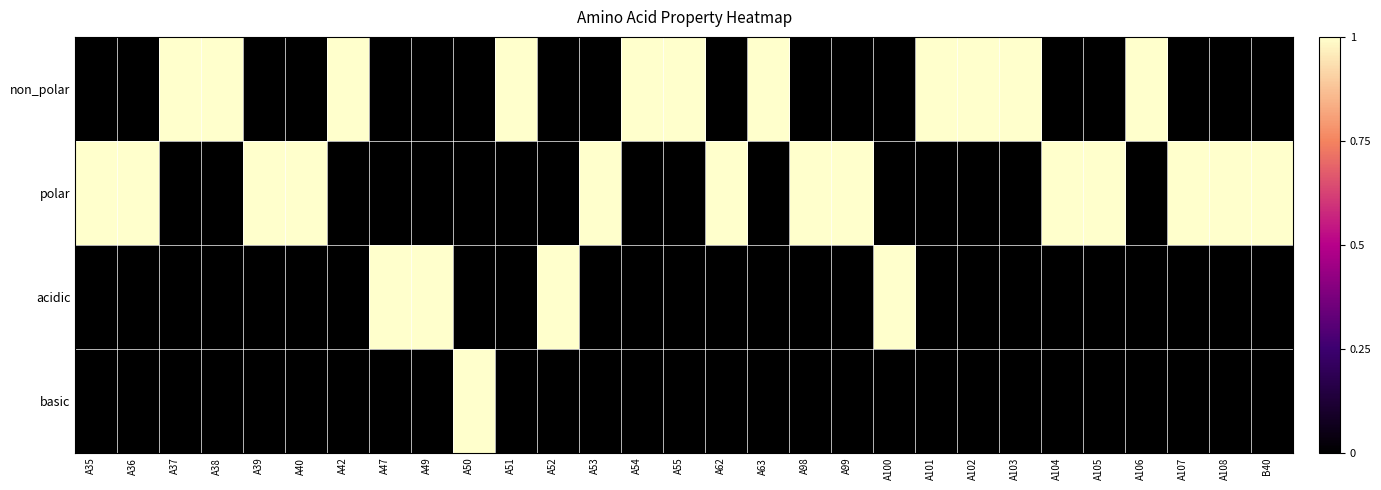

List the series in order of their overall mean, highest first.

polar, non_polar, acidic, basic